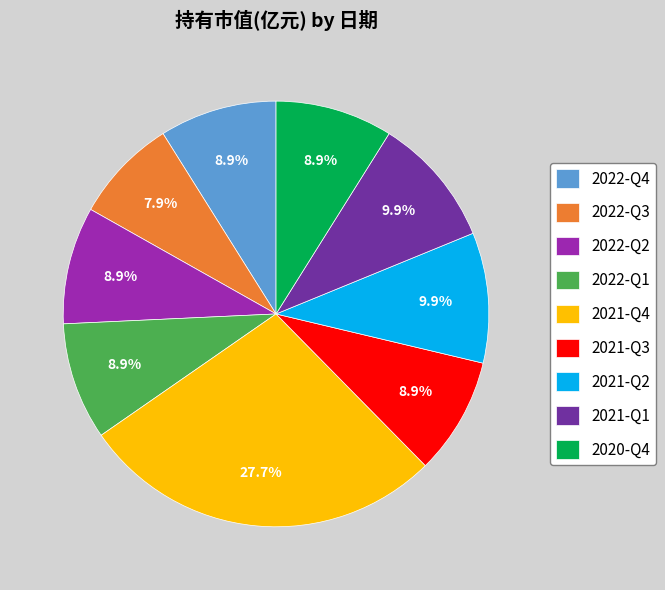

Between 2021-Q4 and 2022-Q3, which is larger?

2021-Q4